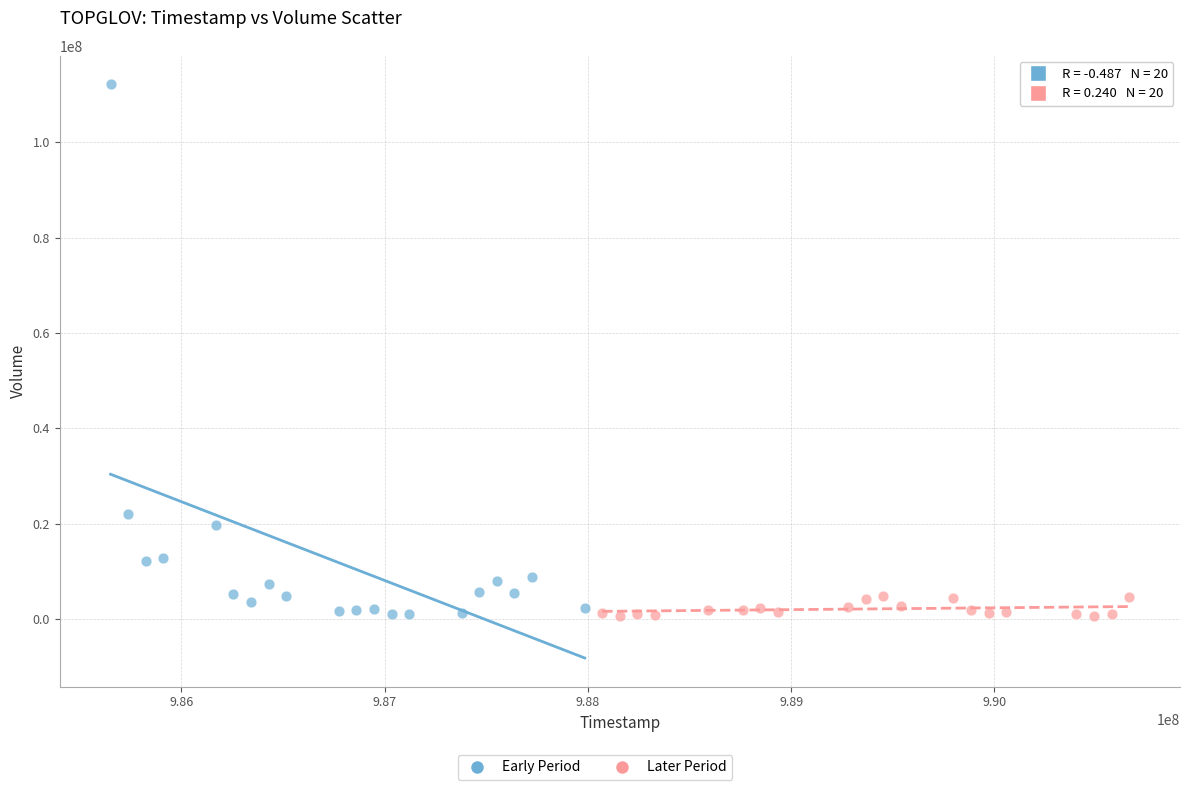

Which series has the largest Y range (max minus min)?

Early Period